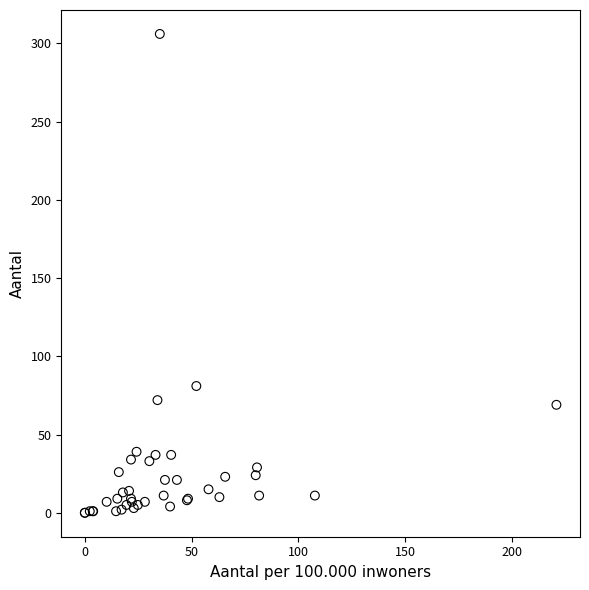

What Y value in the scatter plot is closest to 153?

81